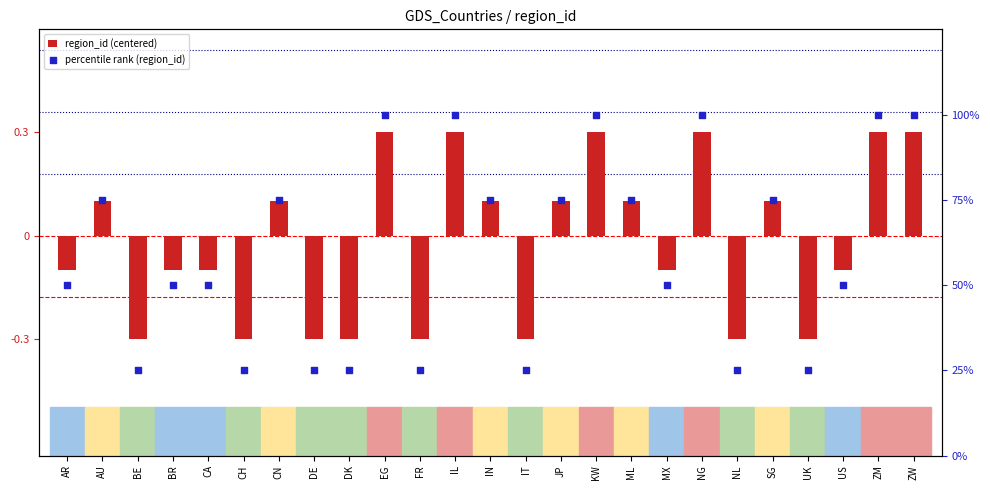

Which series has the largest total across all categories?

percentile rank (region_id)